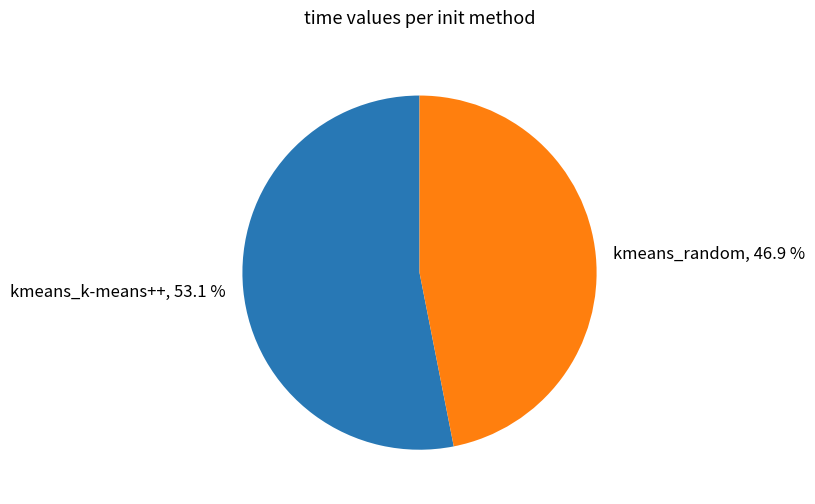

True or false: kmeans_k-means++ accounts for 63% of the total.

False